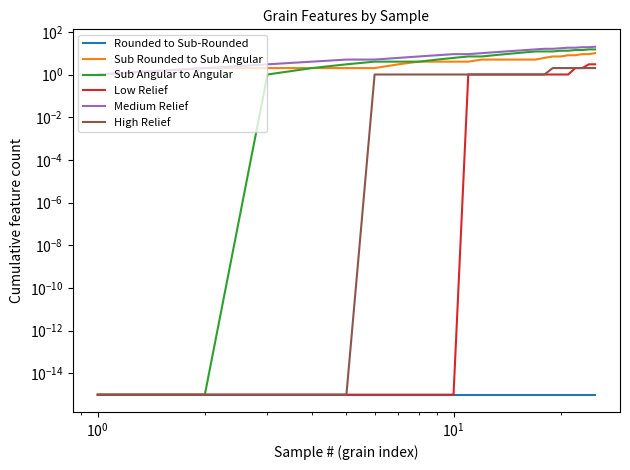

The Sub Rounded to Sub Angular series shows 9.2 at 17. True or false?

False